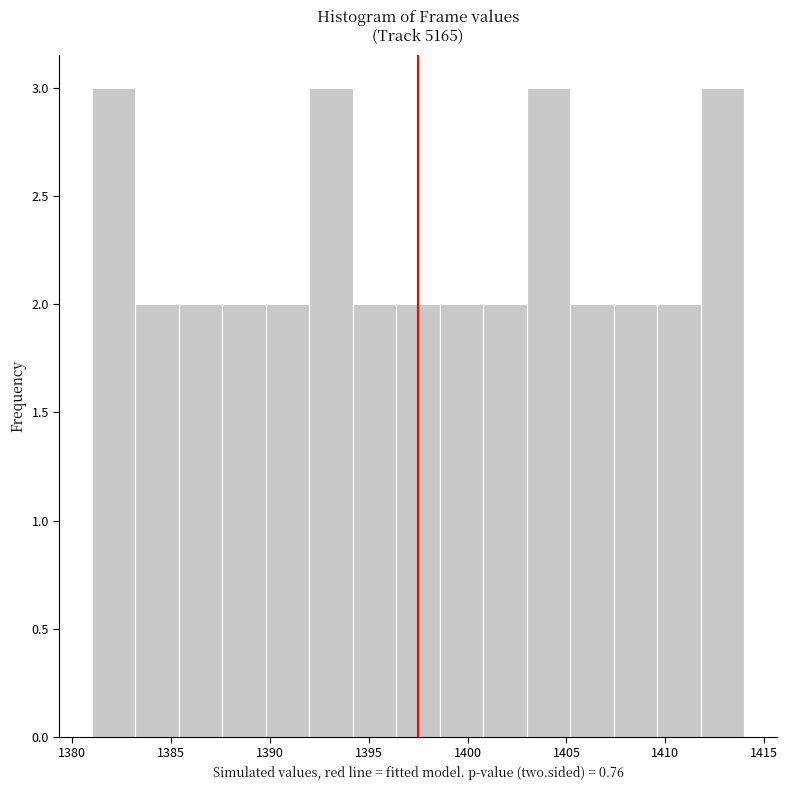

What is the height of the bar covering 1394.2 to 1396.4 on the x-axis? Neither the bar edges nor the heights are printed on the chart, so give them approximately, as read against the axes.

2